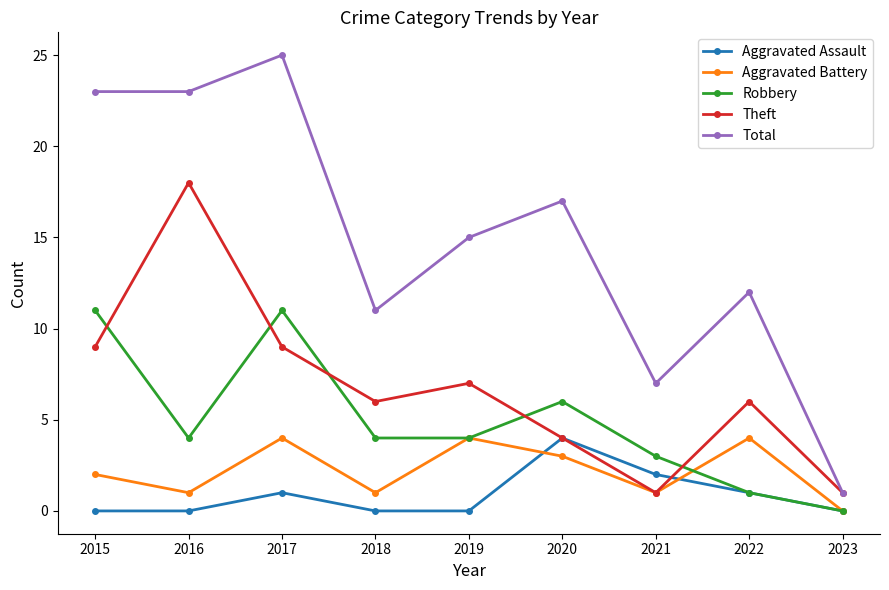

What is the difference between the highest and lowest values at 2022?

11